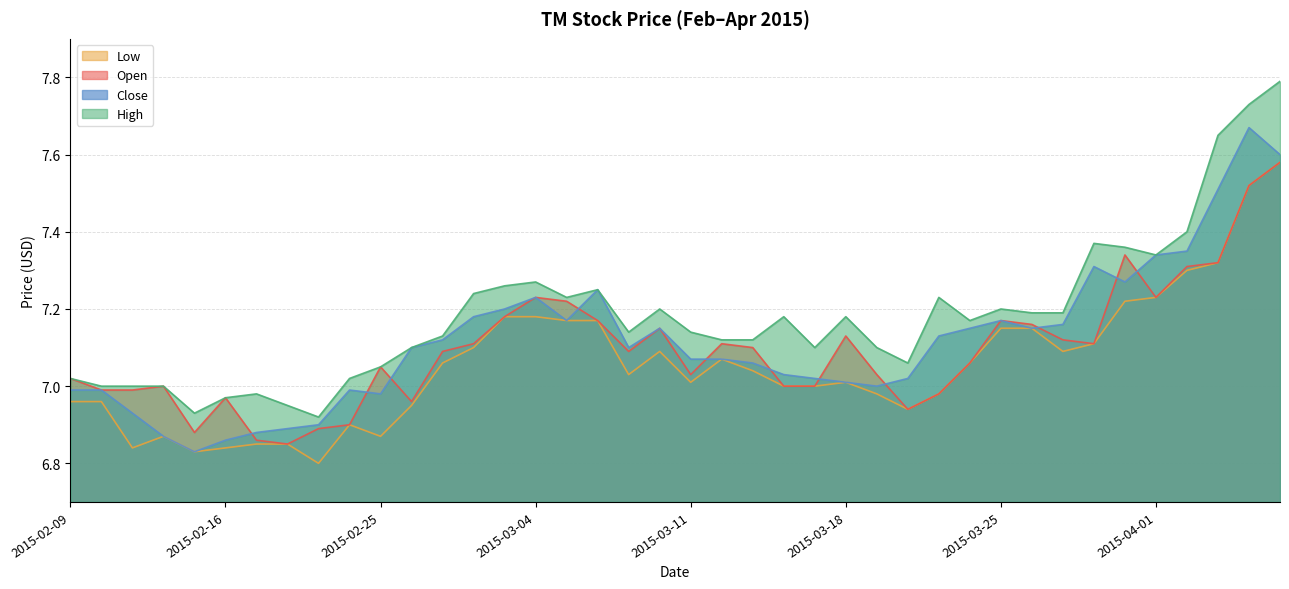

True or false: open and high cross at least once.

False